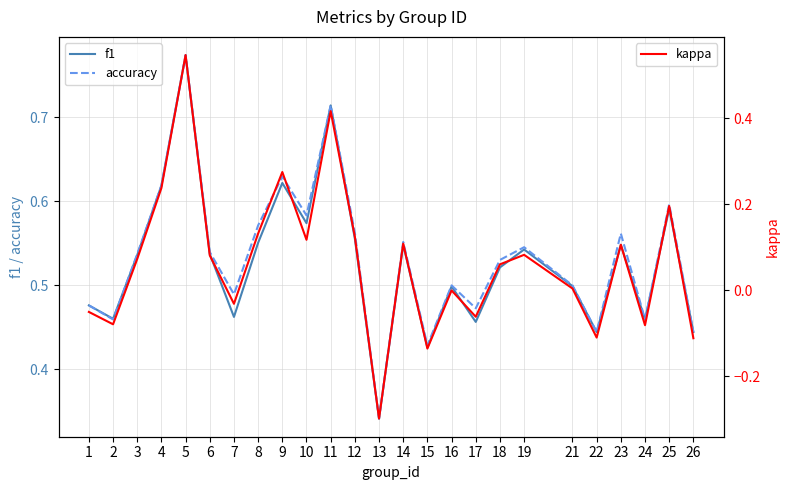

What is the minimum value shown in the chart?

-0.3